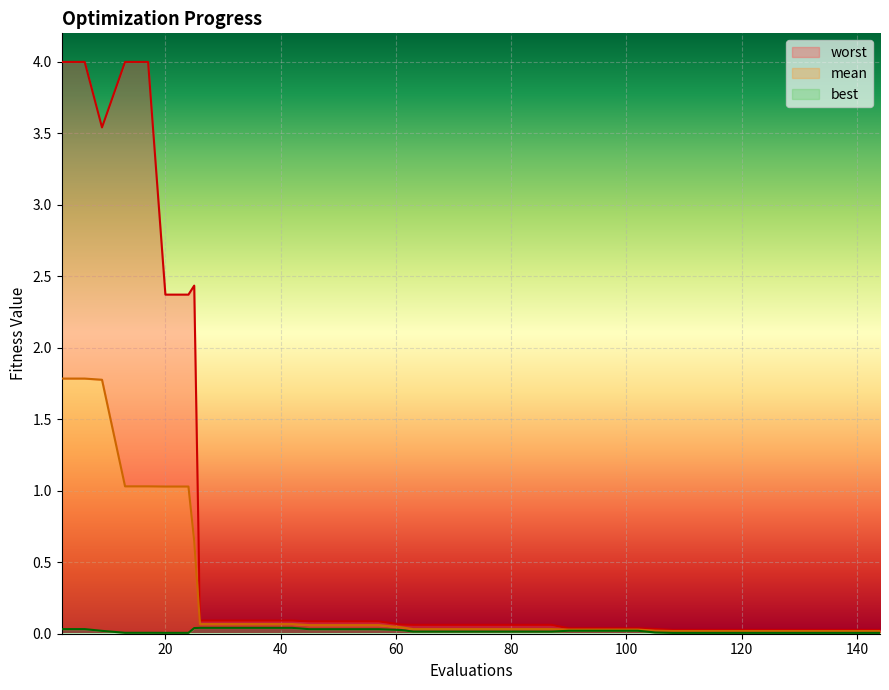

The best series shows 0.0 at 83. True or false?

True